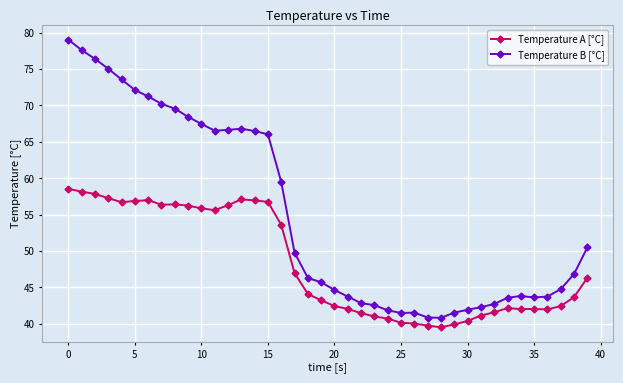

What is the difference between the maximum and minimum values in the Temperature A [°C] series?

19.0